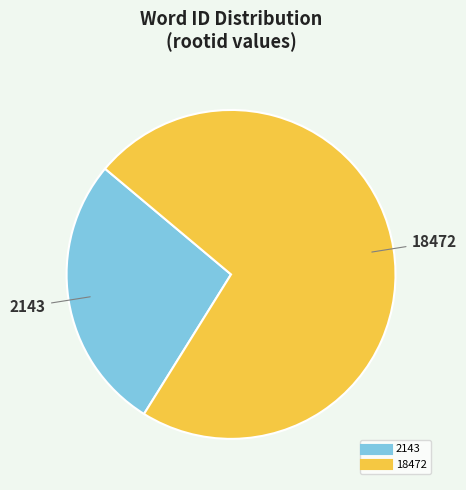

Is there any slice that represents more than half of the pie?

Yes